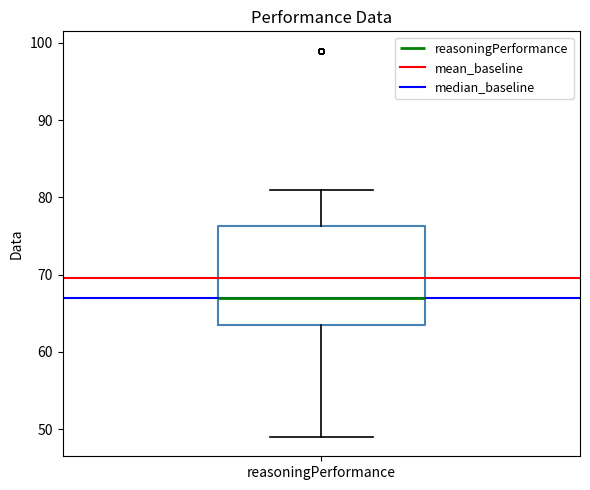

Transcribe this box plot: give where the median line is, the range the box spans, and where the two whiskers end, as read against the y-axis. The values are not printed on the chart, so give them approximately, as read against the axis.

median 67, box 64 to 76, whiskers 49 to 81